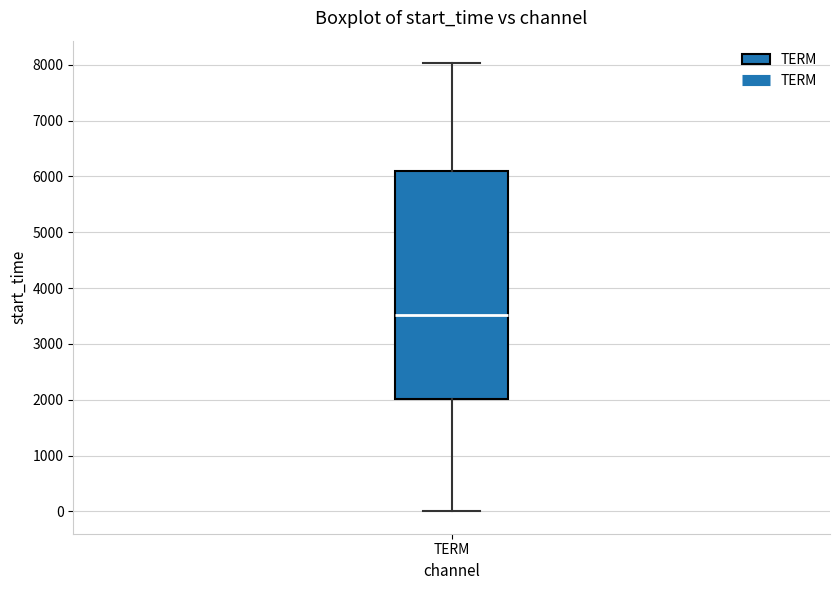

Transcribe this box plot: give where the median line is, the range the box spans, and where the two whiskers end, as read against the y-axis. The values are not printed on the chart, so give them approximately, as read against the axis.

median 3500, box 2000 to 6100, whiskers 0 to 8000